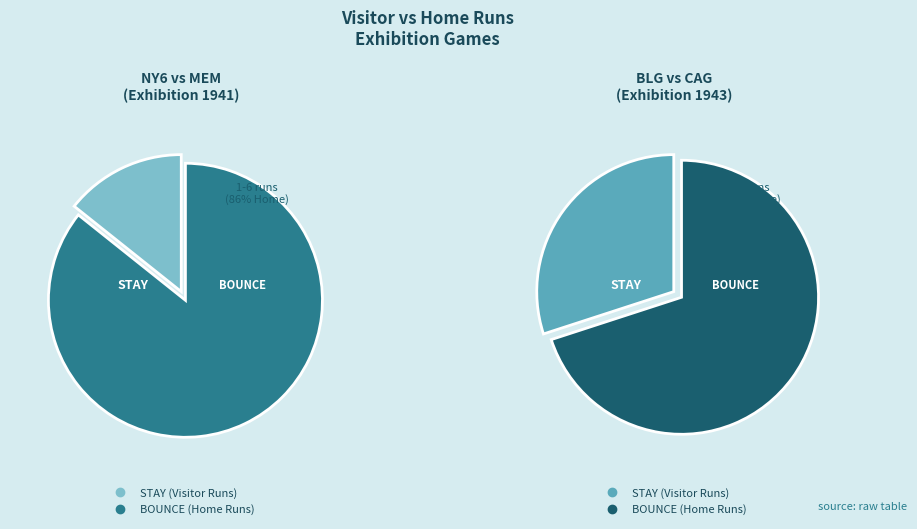

How many segments does this pie chart have?

2